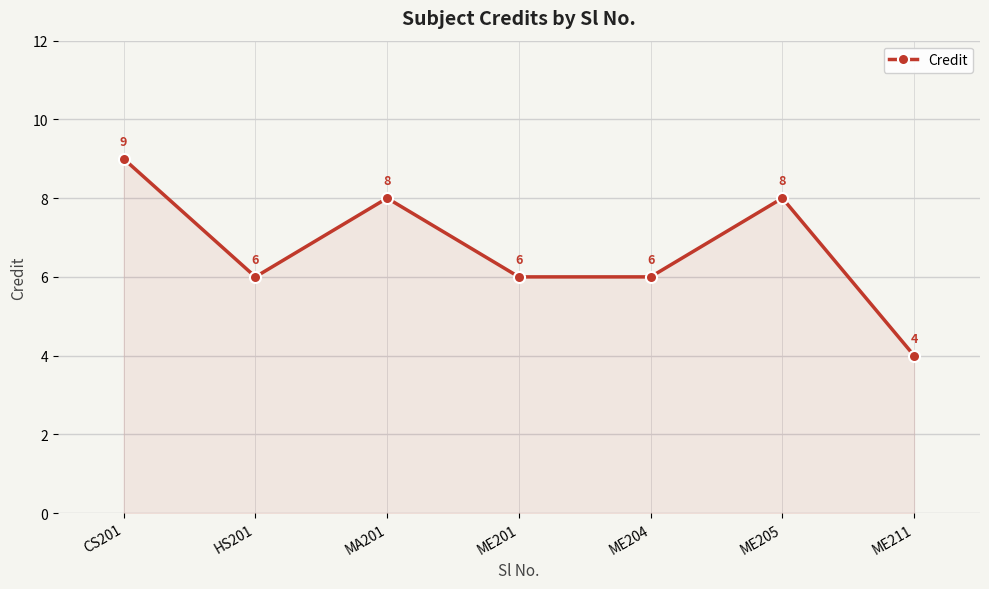

Read the value at ME201.

6